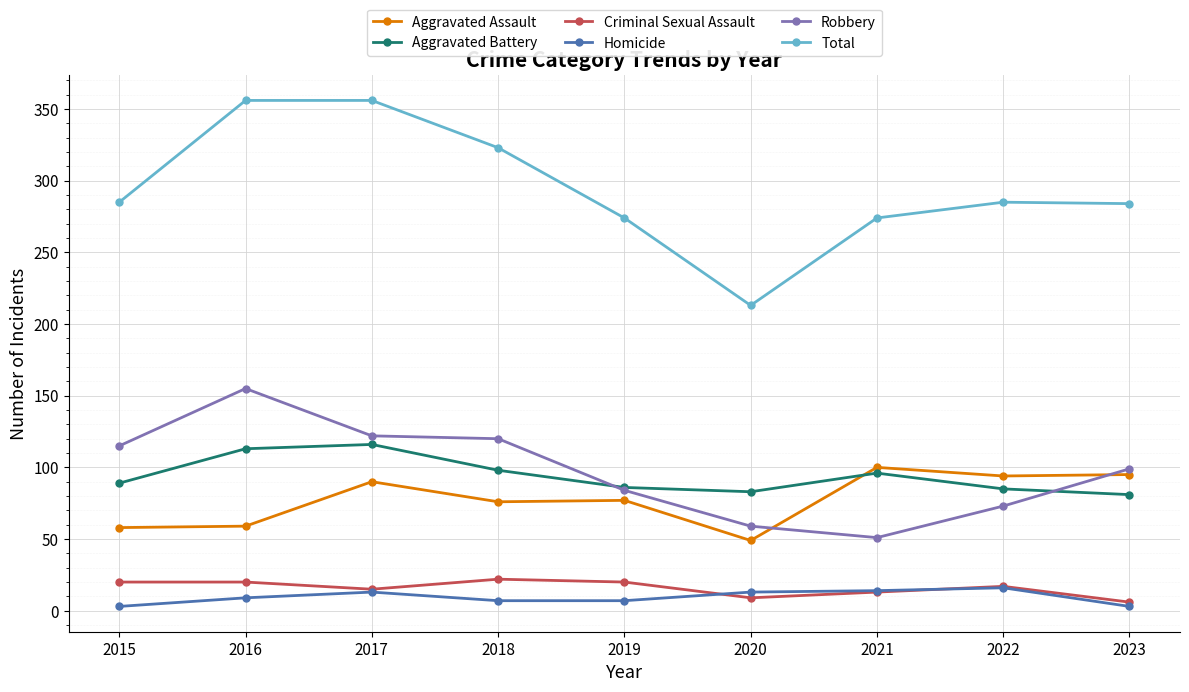

The value of Aggravated Battery at 2021 is 96. True or false?

True